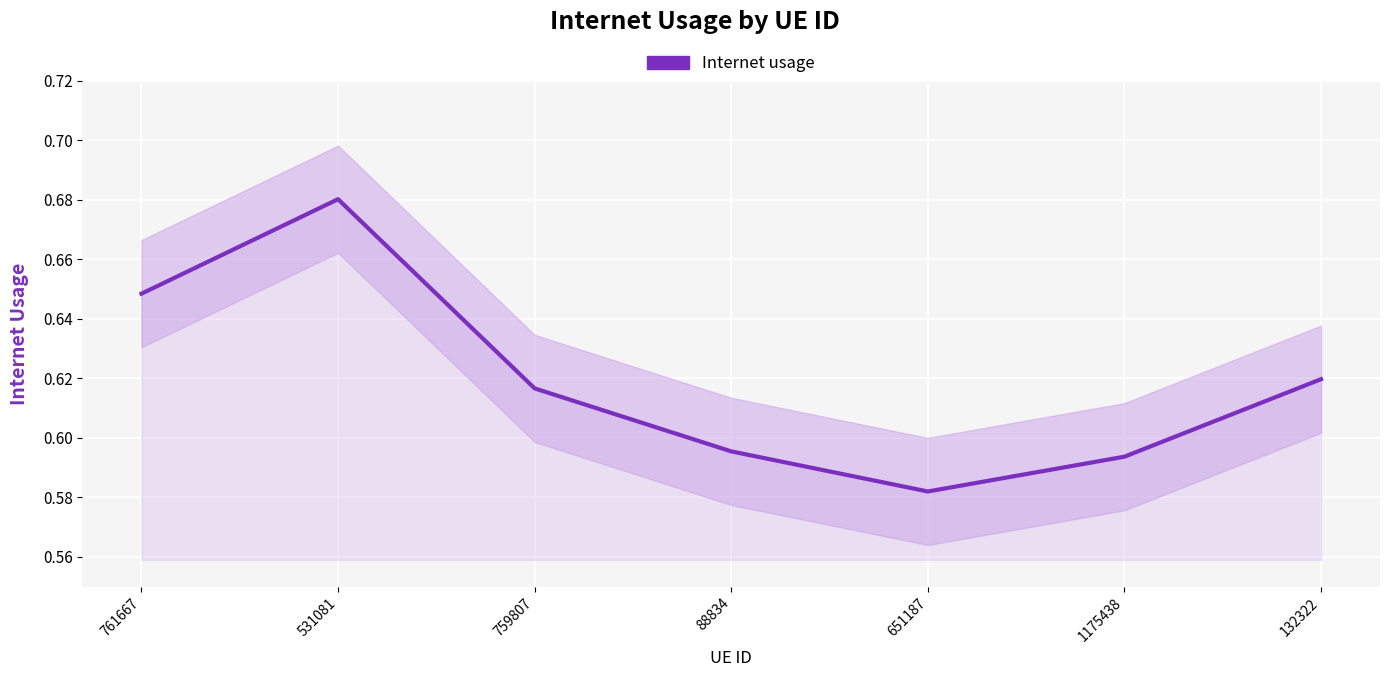

Is it true that the value at 132322 is 0.9?

False